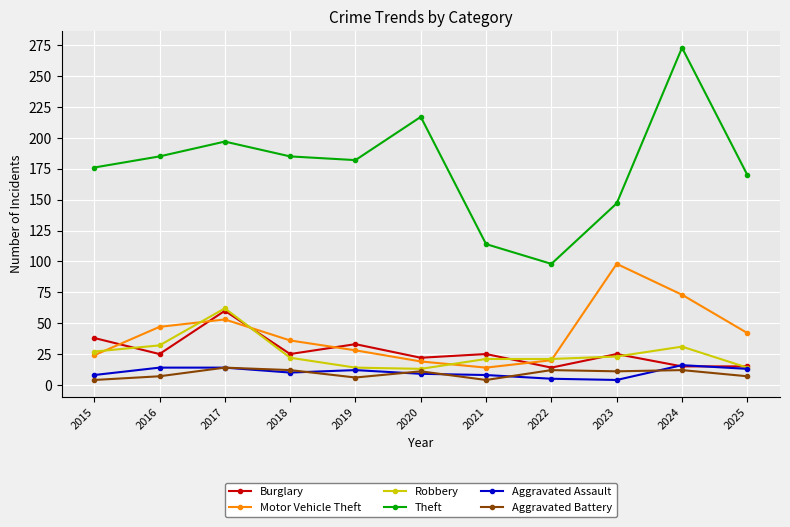

What is the approximate value of Robbery at 2016?

32